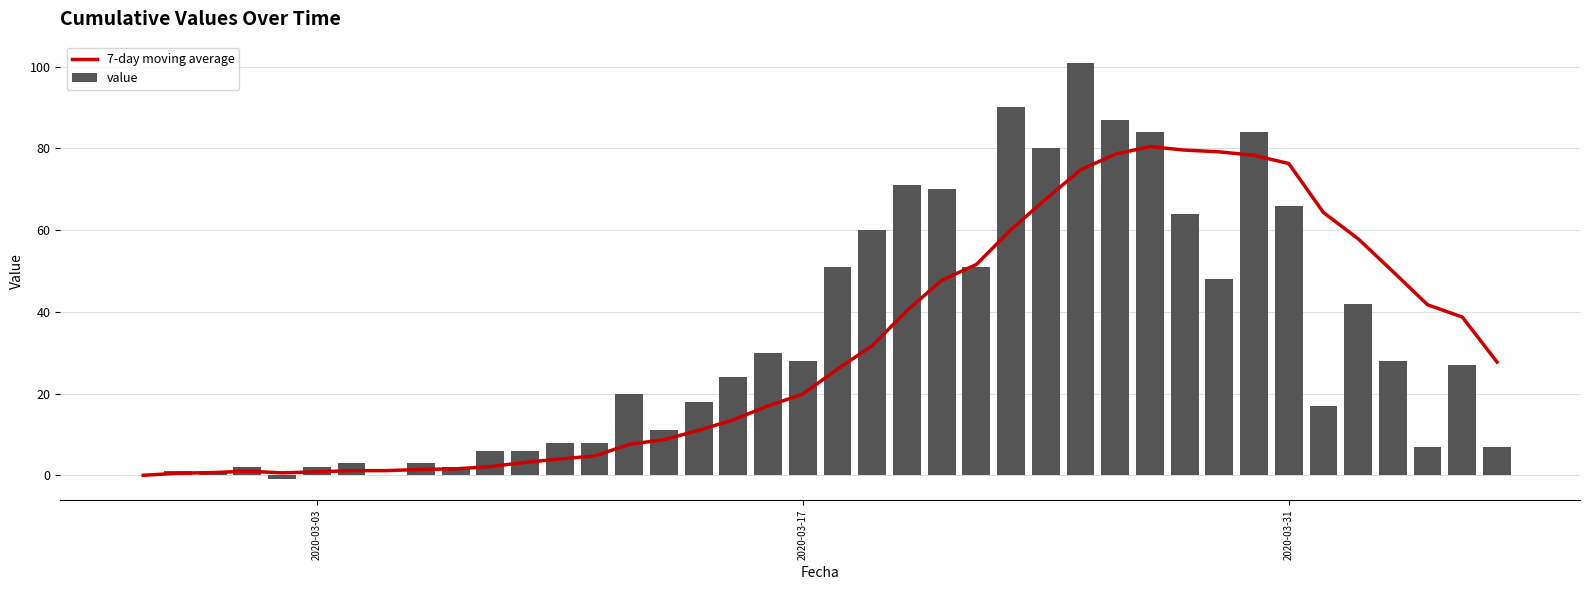

The value series shows 28 at 2020-03-17. True or false?

True